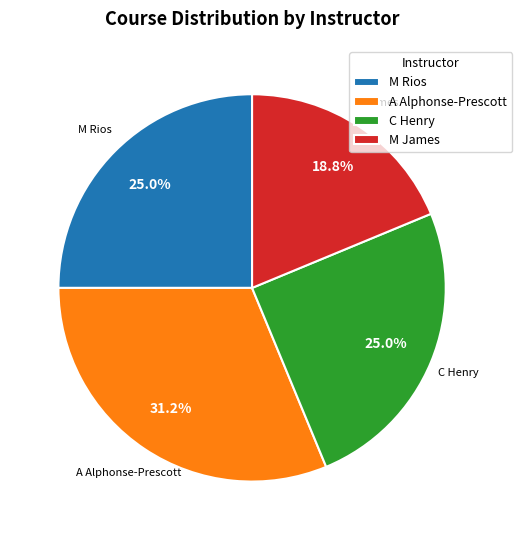

Is it true that M Rios is 29% of the pie?

False